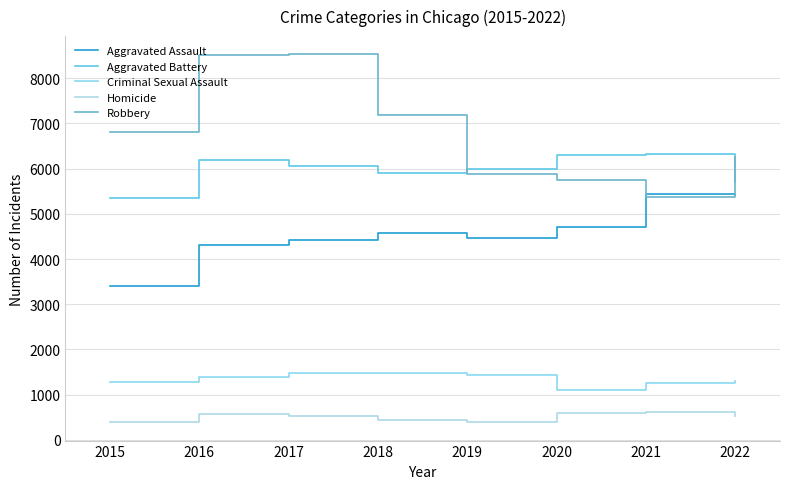

Is it true that Criminal Sexual Assault equals 2025 at 2021?

False